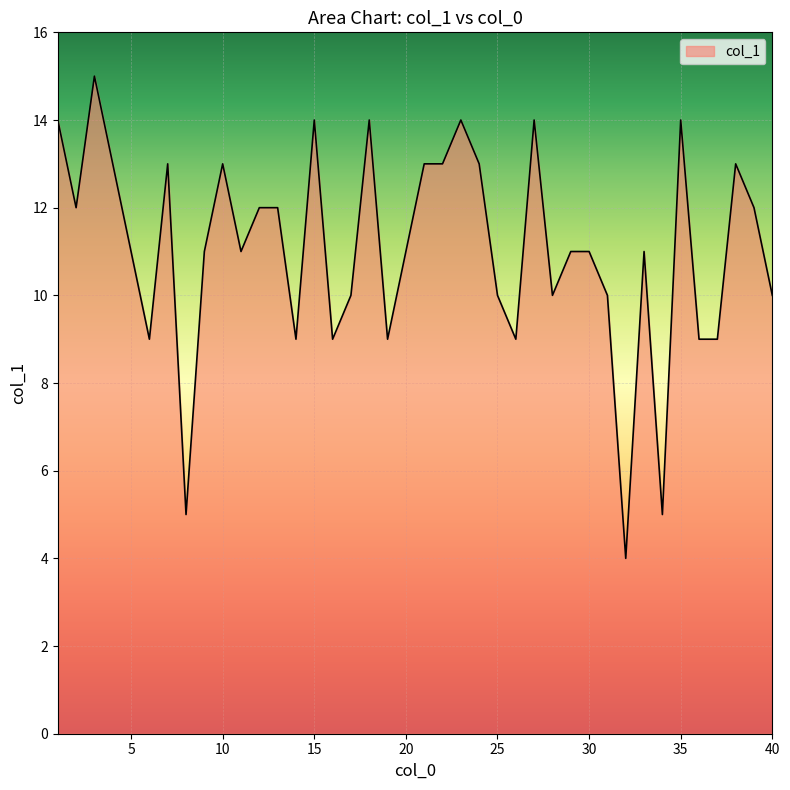

What is the smallest value displayed?

4